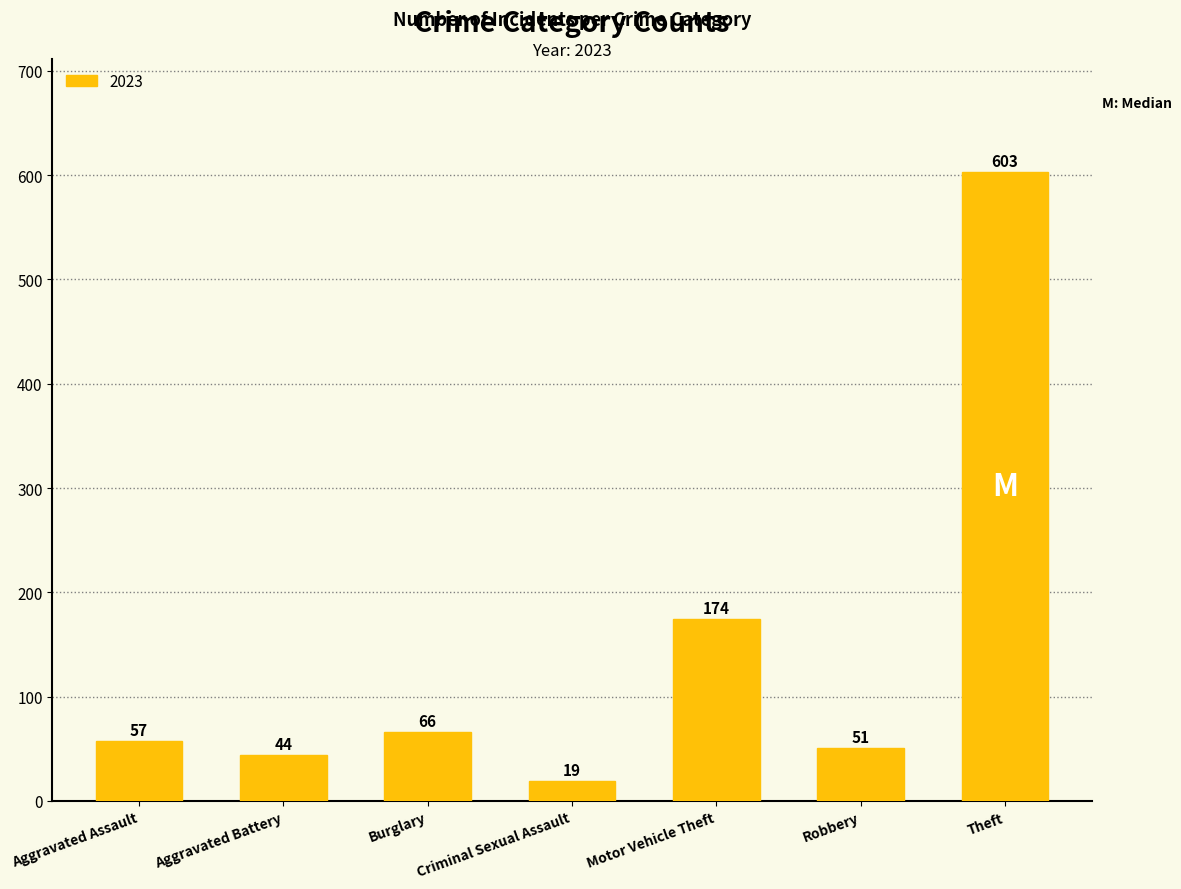

Does the chart contain stacked bars?

No